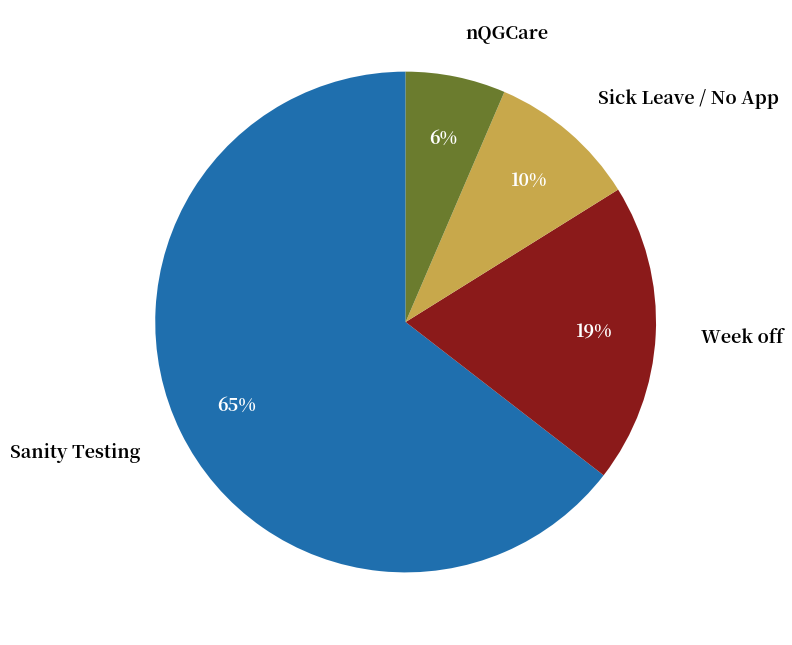

Combined, do nQGCare and Sanity Testing account for over 50%?

Yes